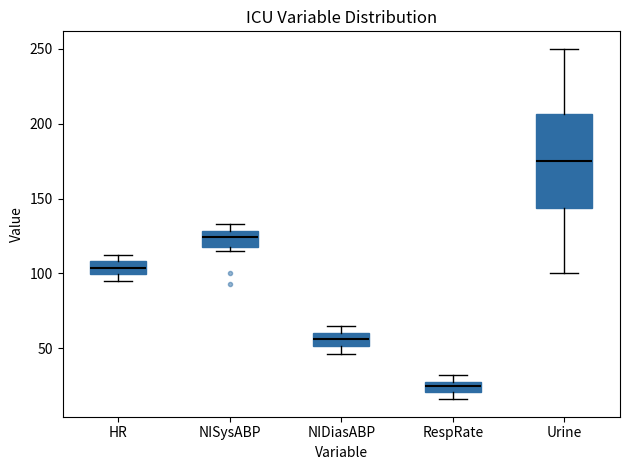

Which box is the tallest, from its lower edge to its upper edge?

Urine